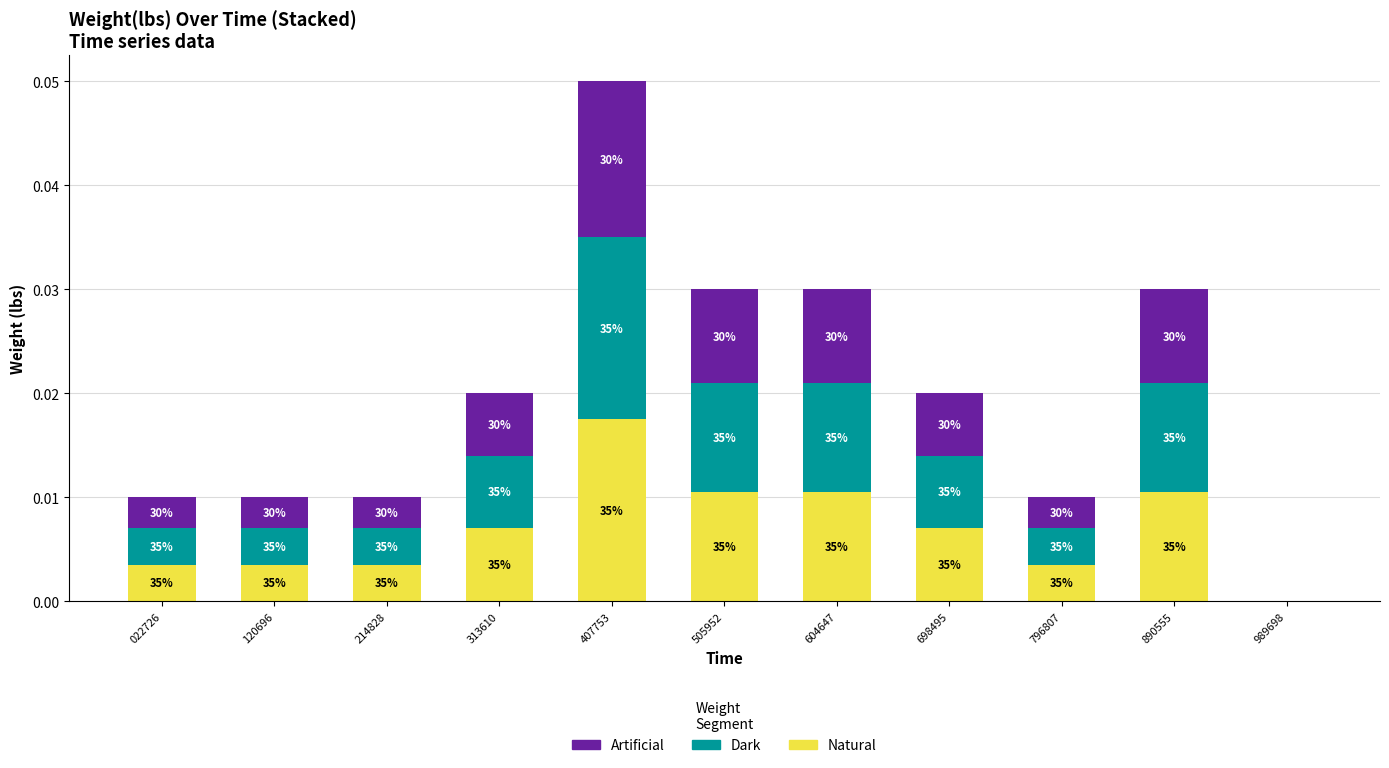

Are the bars grouped side by side (vs. stacked)?

No